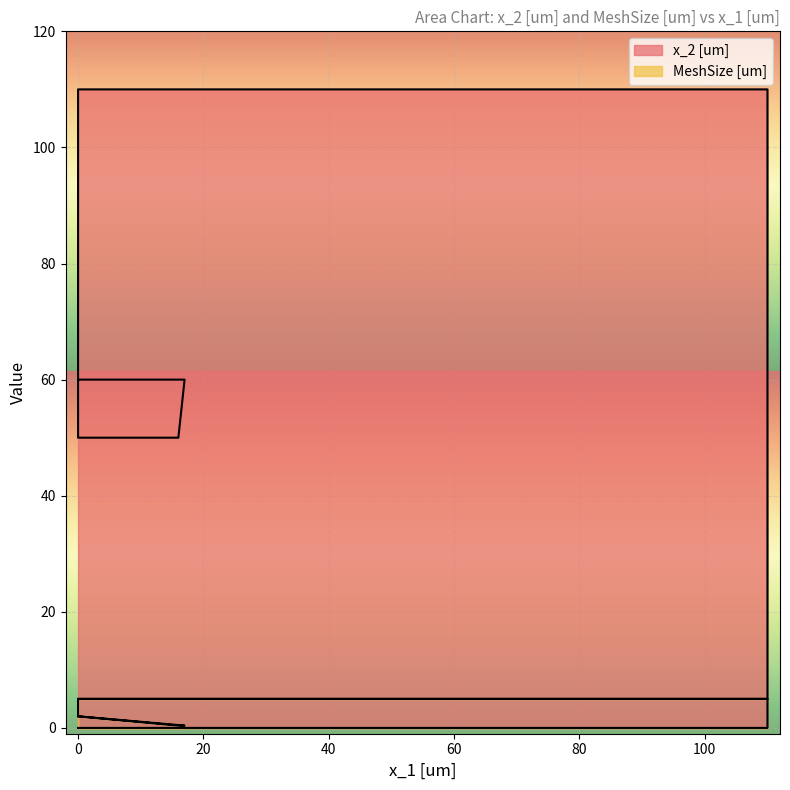

How many values in x_2 [um] are above zero?

6